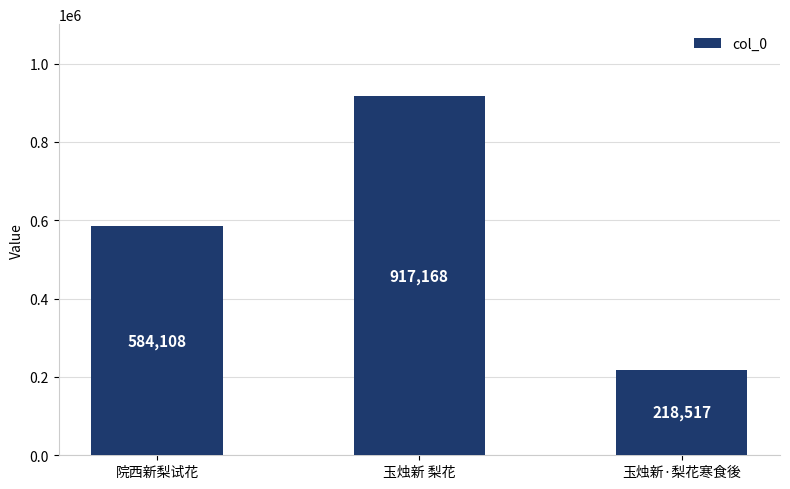

True or false: the data shows 917168 at 玉烛新 梨花.

True